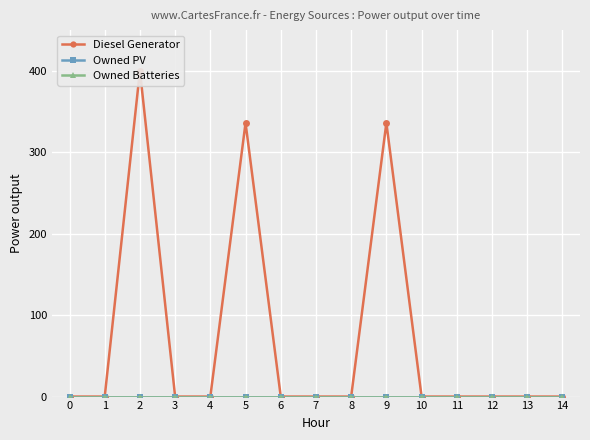

Rank the categories by Owned PV value from highest to lowest.

0, 1, 2, 3, 4, 5, 6, 7, 8, 9, 10, 11, 12, 13, 14